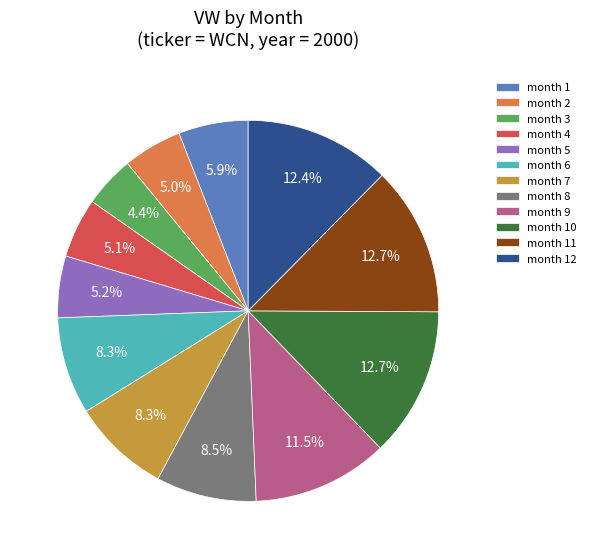

Approximately how many times larger is the value at month 10 compared to month 2?

2.5